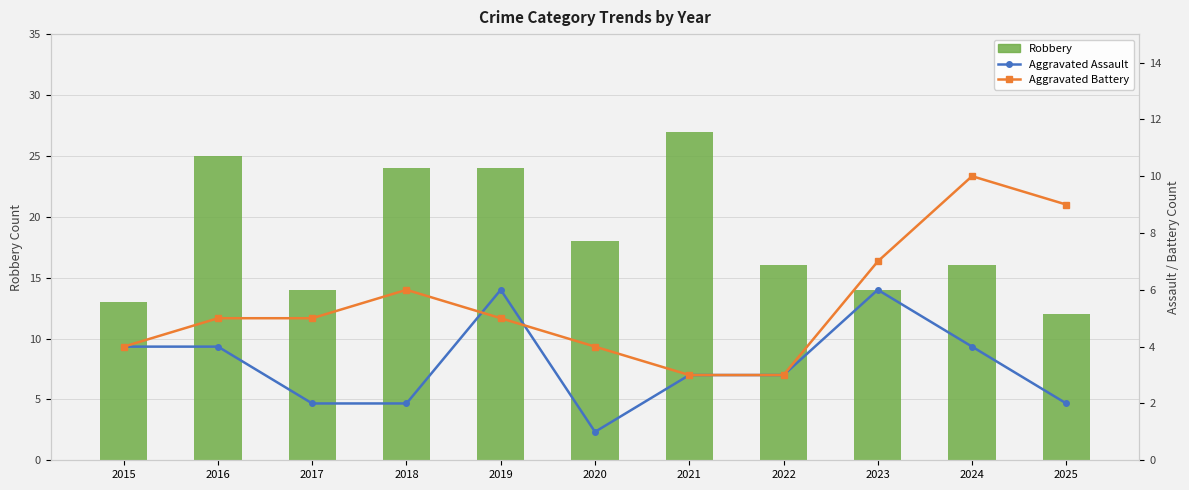

Reading left to right, list all the values displayed in this chart.

Robbery: 2015=13	2016=25	2017=14	2018=24	2019=24	2020=18	2021=27	2022=16	2023=14	2024=16	2025=12
Aggravated Assault: 2015=4	2016=4	2017=2	2018=2	2019=6	2020=1	2021=3	2022=3	2023=6	2024=4	2025=2
Aggravated Battery: 2015=4	2016=5	2017=5	2018=6	2019=5	2020=4	2021=3	2022=3	2023=7	2024=10	2025=9